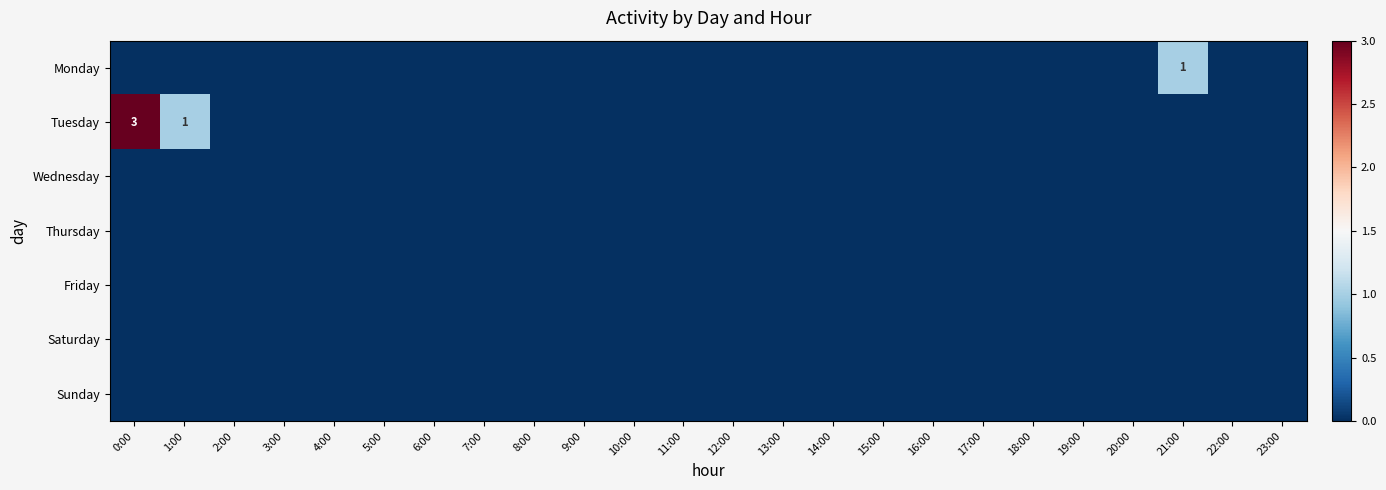

At 1:00, list the series in order from largest to smallest.

Tuesday, Monday, Wednesday, Thursday, Friday, Saturday, Sunday